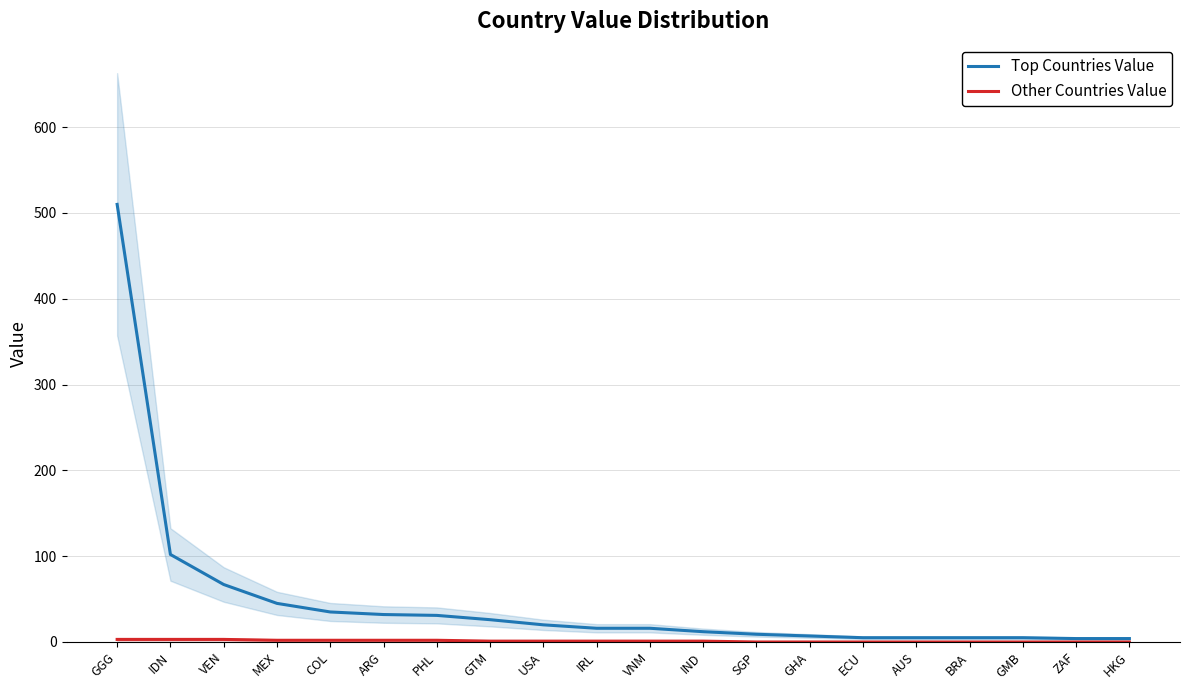

Is the value of Top Countries Value at VEN greater than the value of Other Countries Value at ARG?

Yes